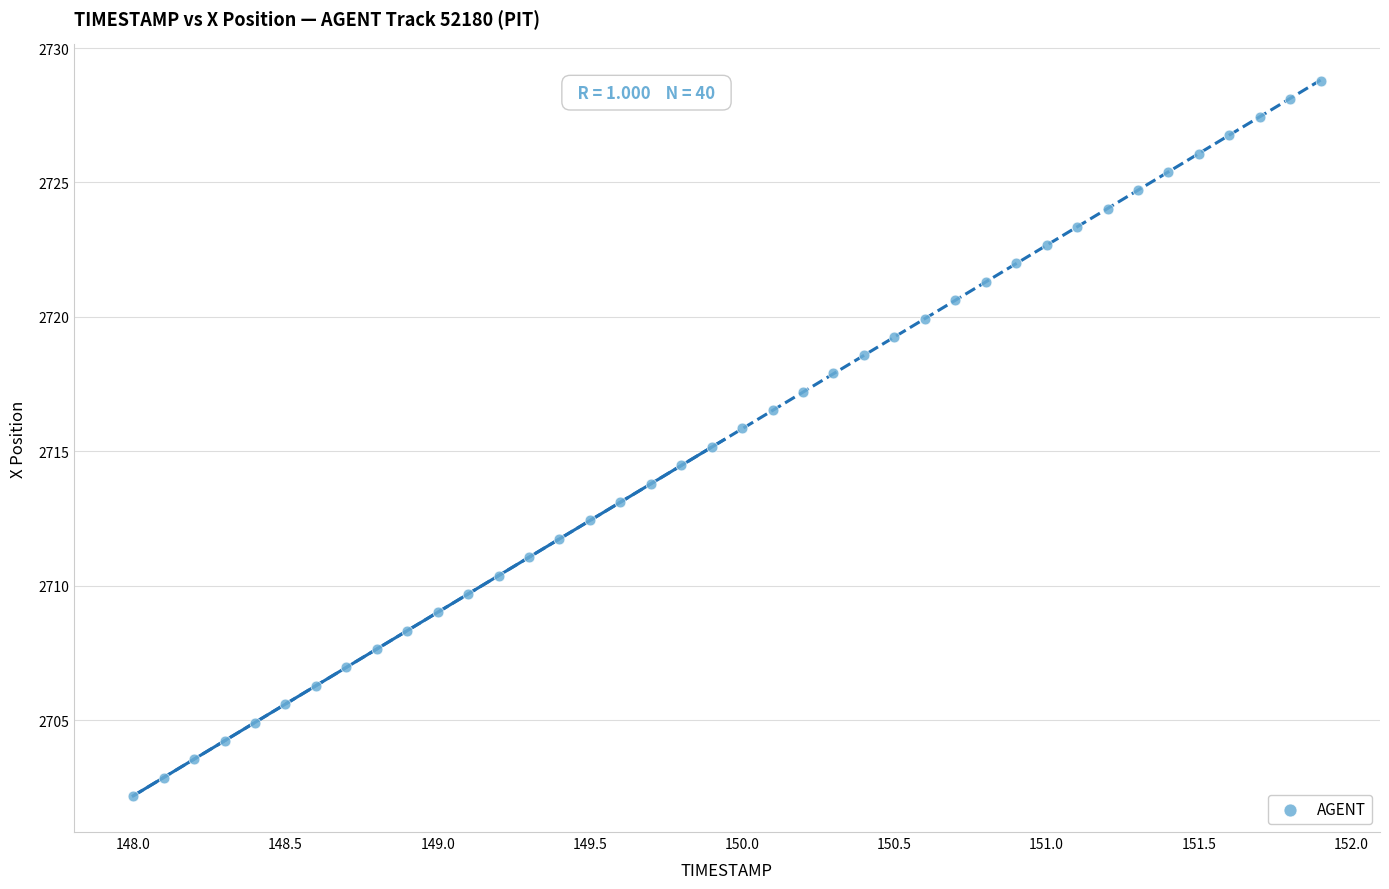

What is the range of Y values (max minus min)?

26.6